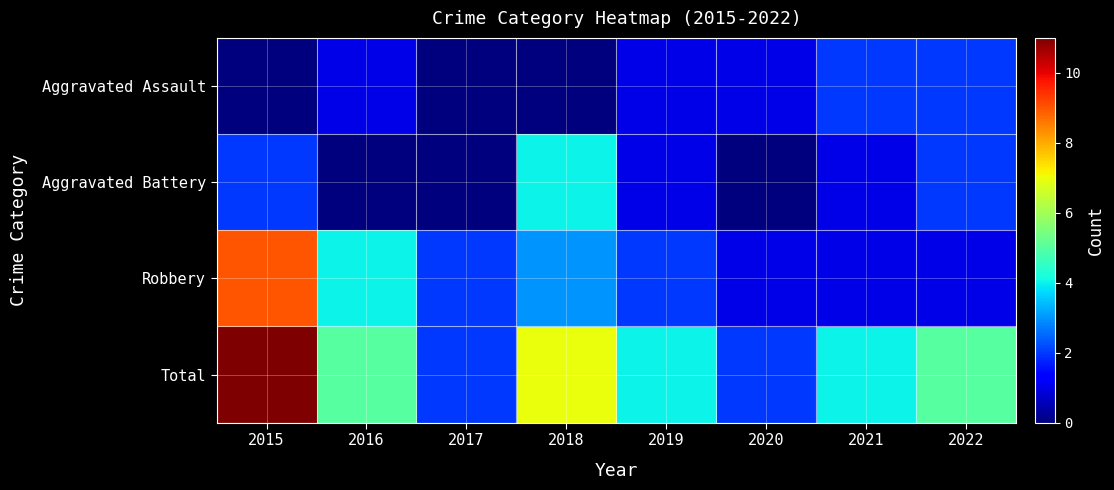

Between 2022 and 2020, which is larger?

2022